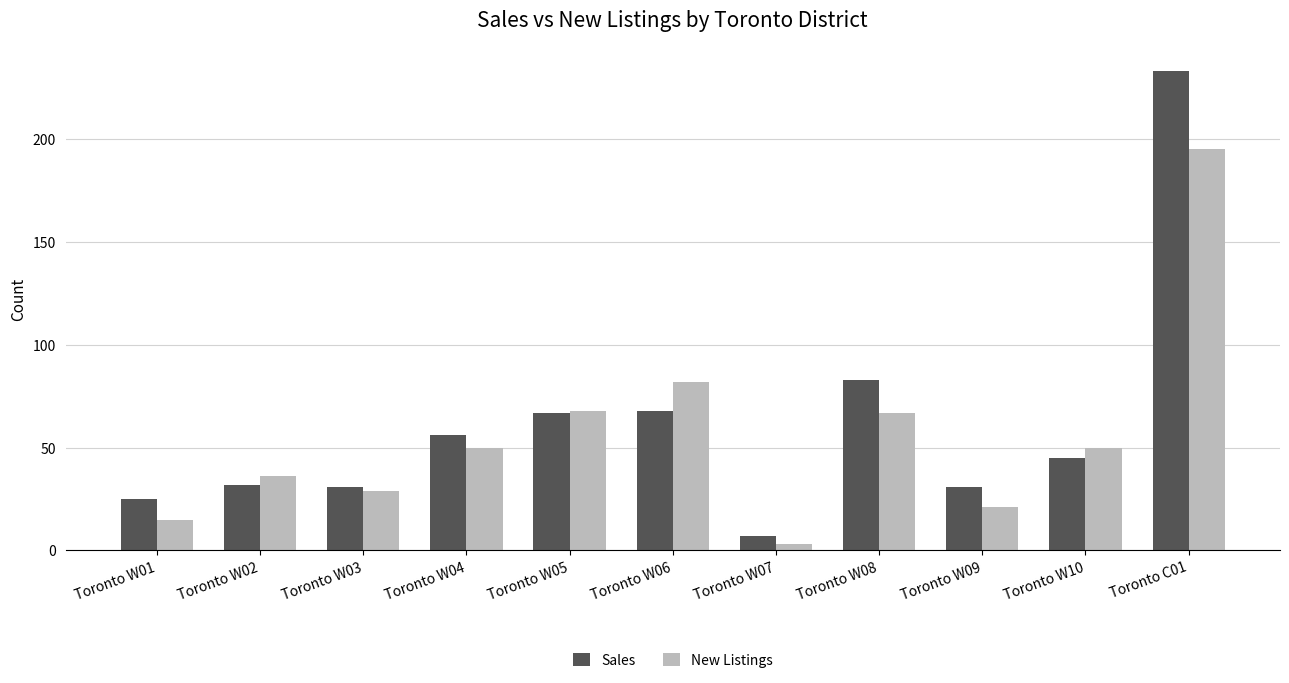

What is the difference between the maximum and minimum values in the New Listings series?

192